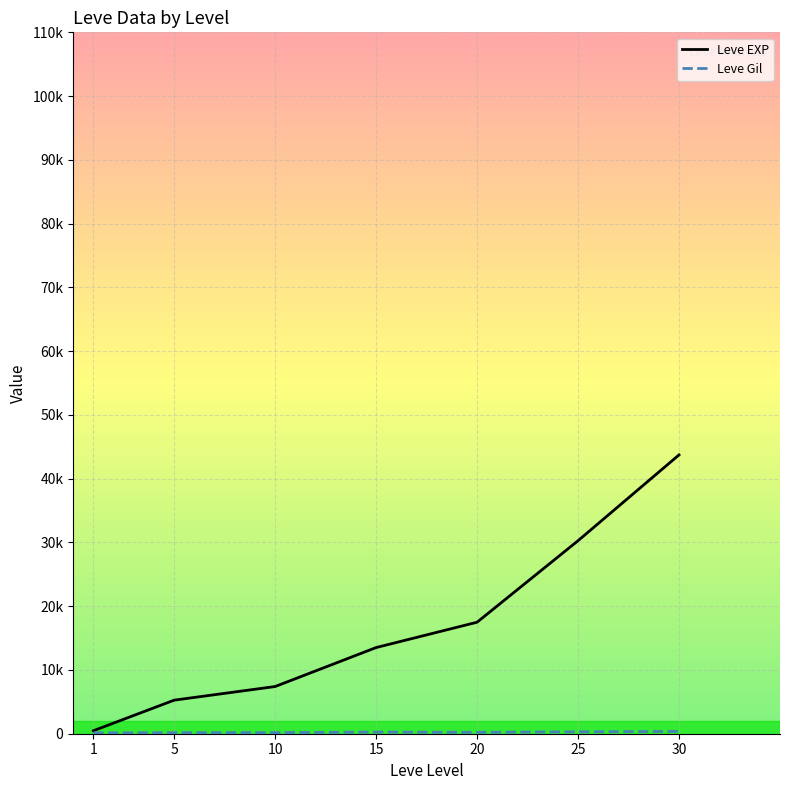

Rank the series at 20 from lowest to highest value.

Leve Gil, Leve EXP